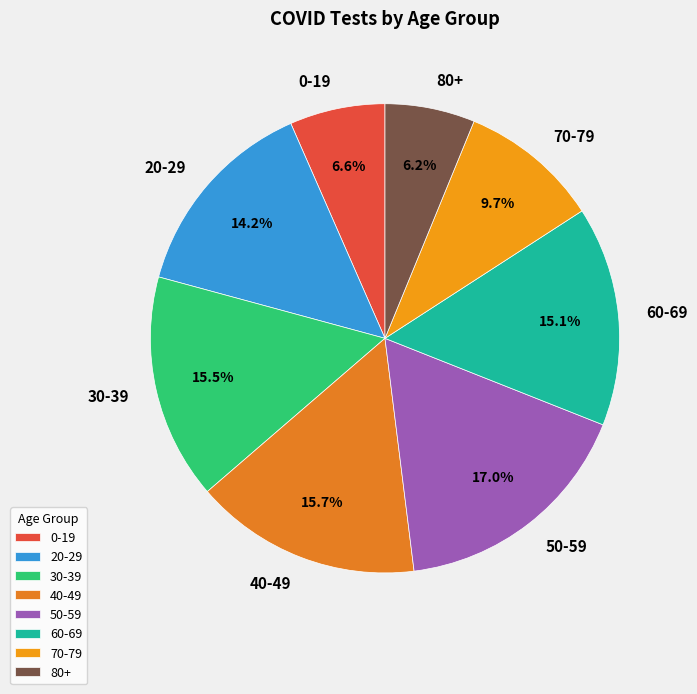

Which category has the biggest portion of the pie?

50-59